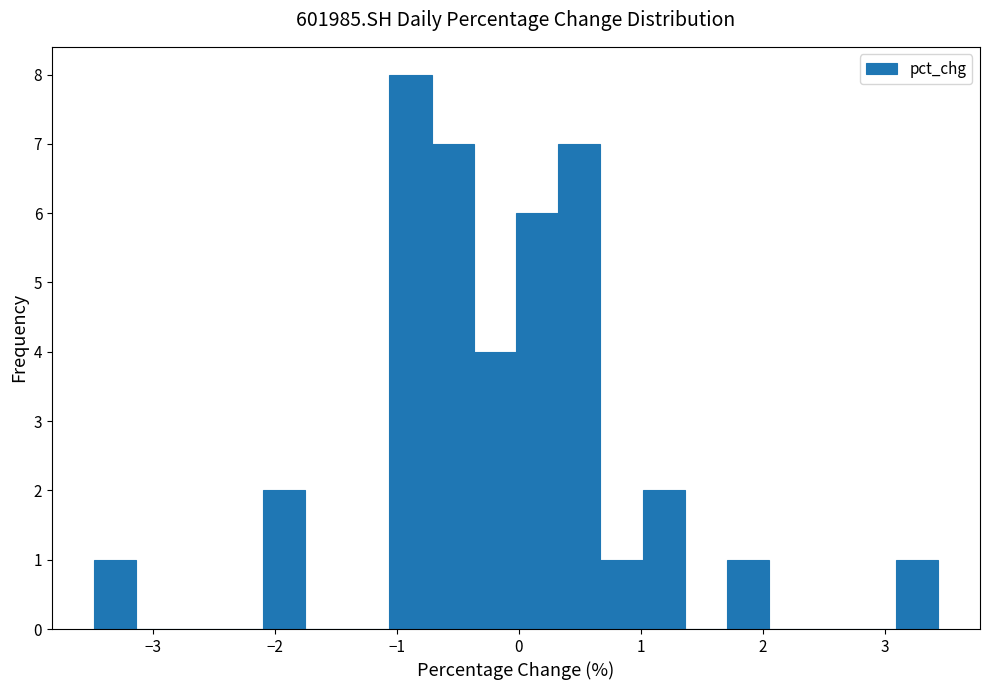

Read against the x-axis, roughly where is the centre of the tallest bar?

-0.9